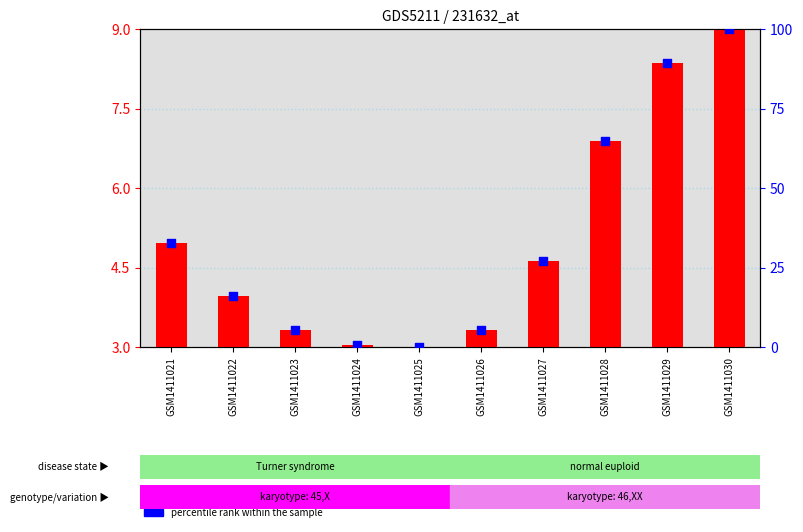

At which category is the sum across all series the highest?

GSM1411030